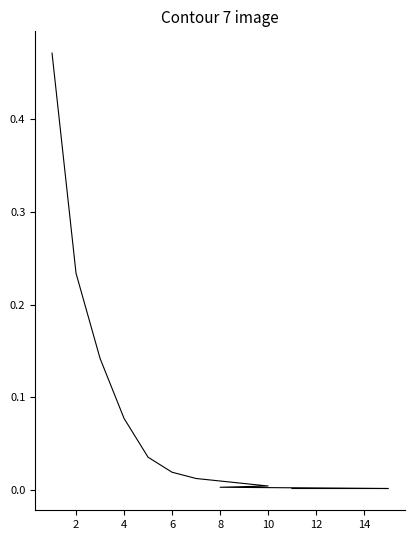

What is the difference between the second highest and minimum values?

0.2